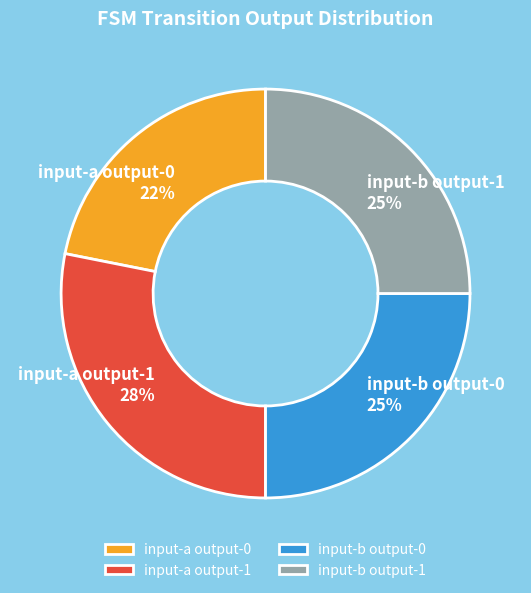

What is the ratio of the value at input-a output-1 to the value at input-b output-0?

1.1